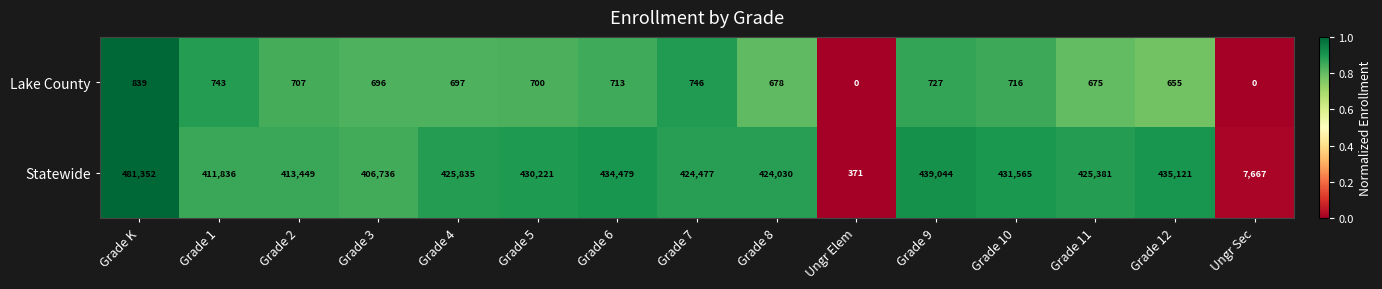

What is the spread (max minus min) of values at Grade 4?

425138